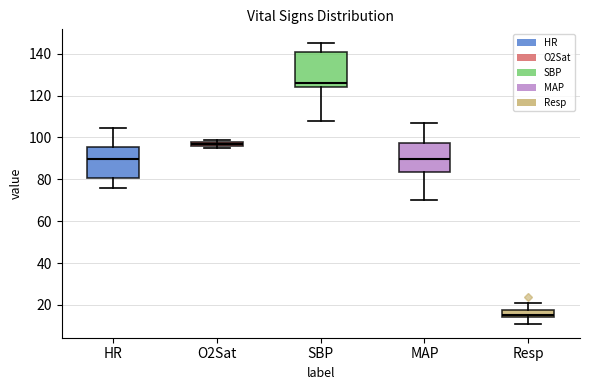

Where does the lower whisker of the box for Resp end on the y-axis? The values are not printed on the chart, so give them approximately, as read against the axis.

12